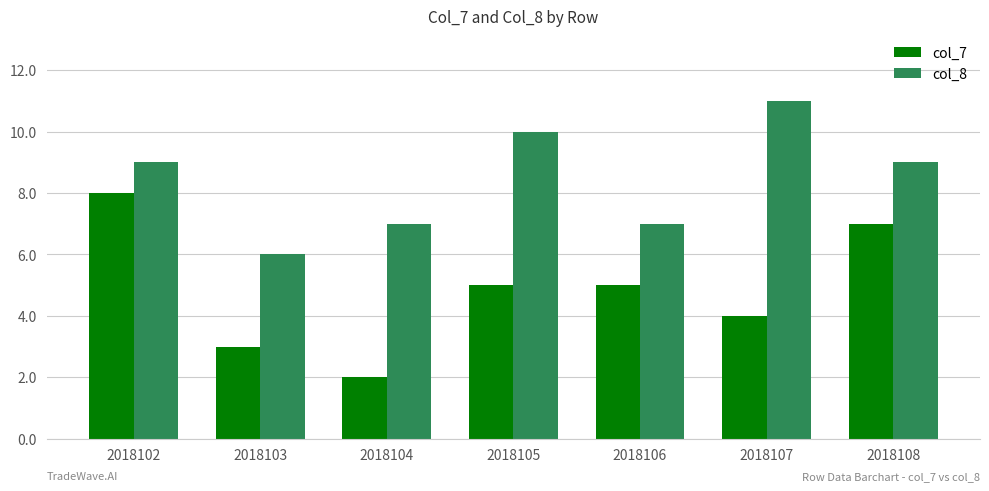

What is the value of the col_7 bar at the 6th from the left?

4